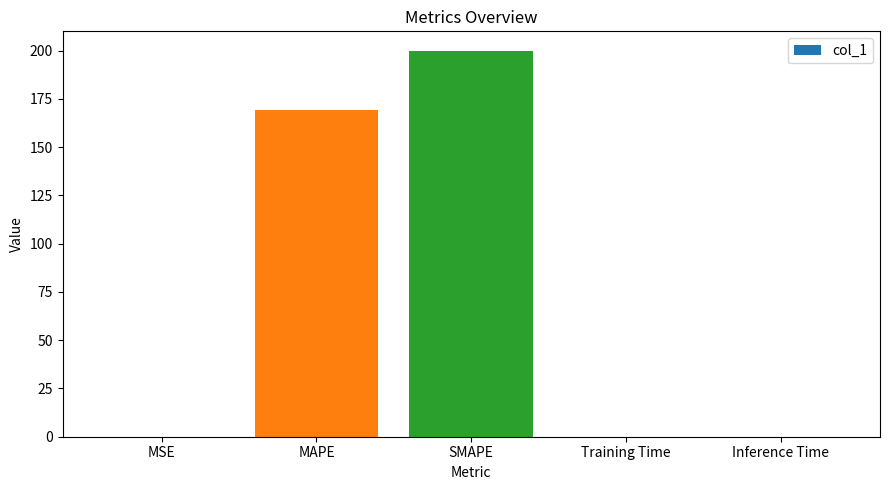

What is the sum of the values at MSE and MAPE?

169.2